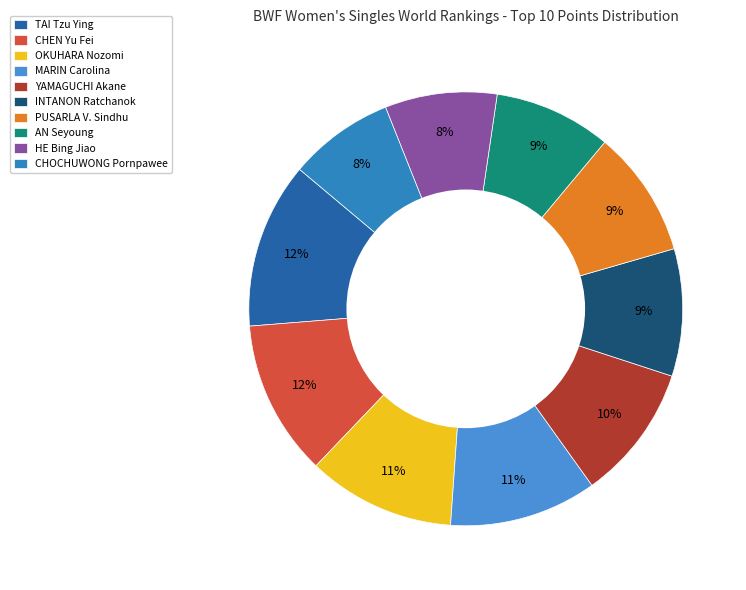

The MARIN Carolina slice represents 18% of the pie. True or false?

False